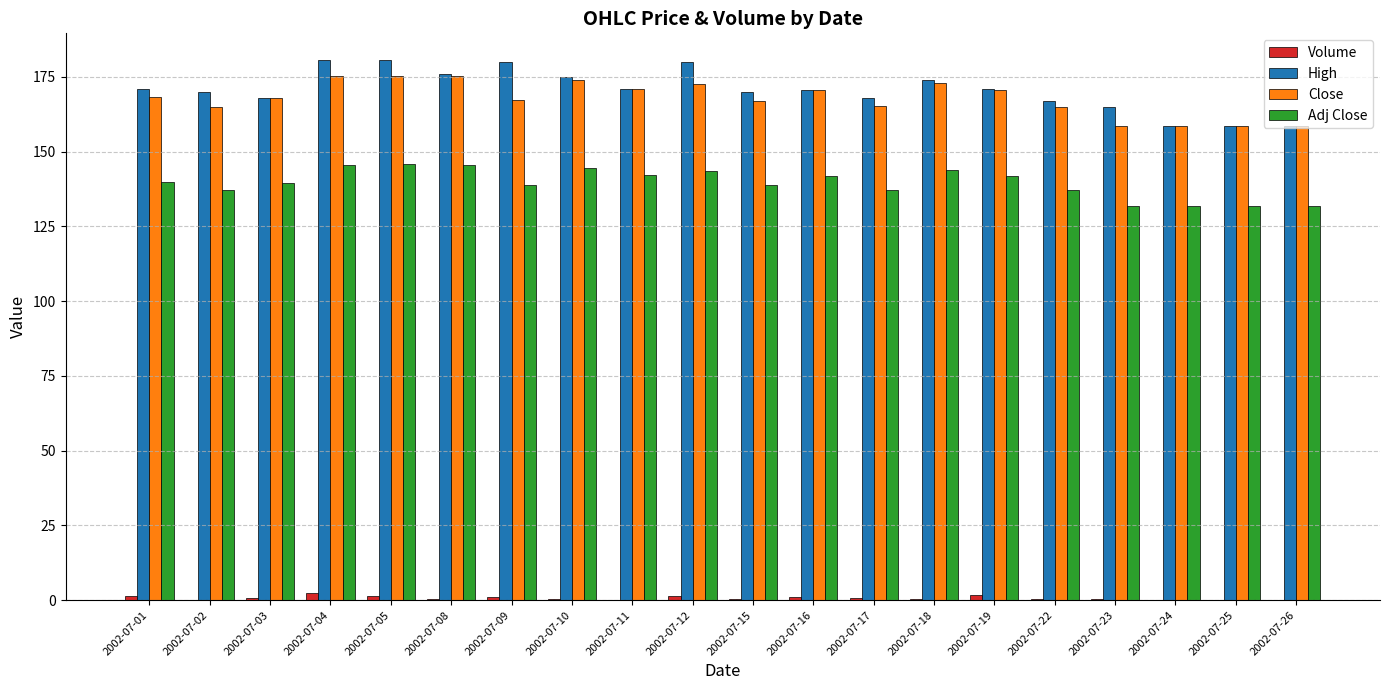

Is the value of High at 2002-07-09 greater than the value of Volume at 2002-07-02?

Yes